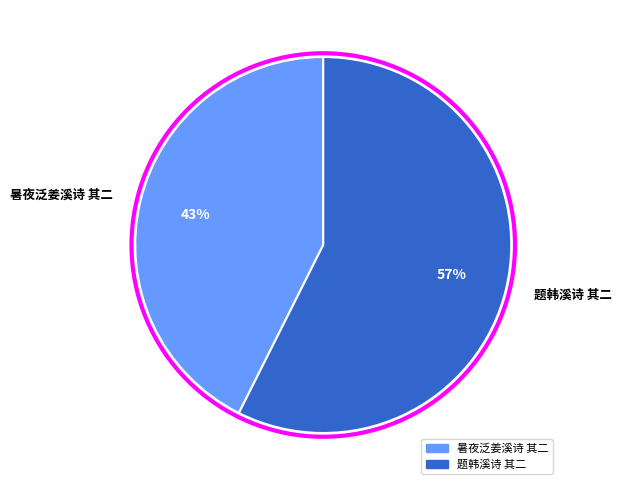

True or false: 题韩溪诗 其二 accounts for 63% of the total.

False